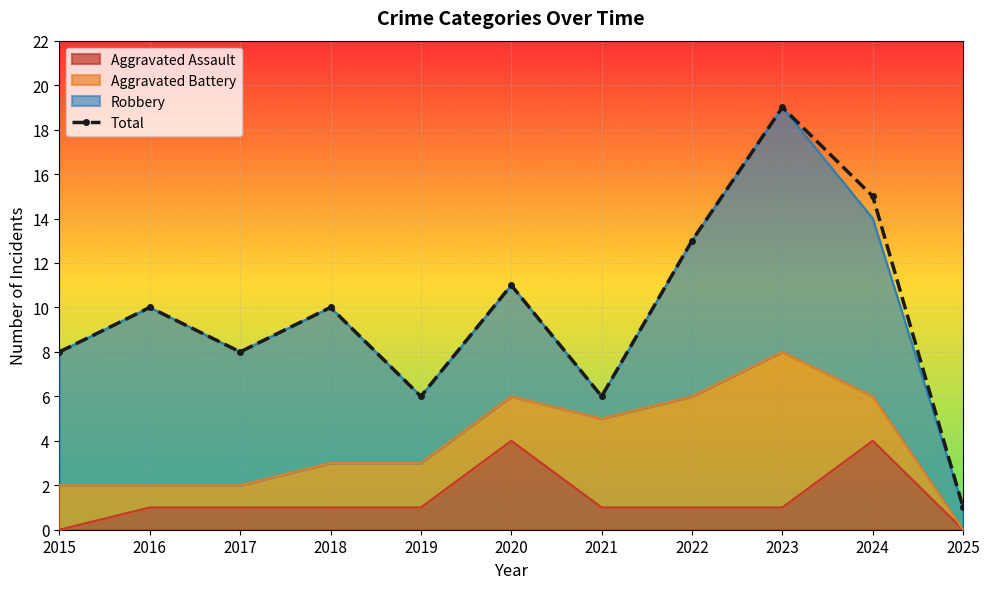

What is the minimum value shown in the chart?

1